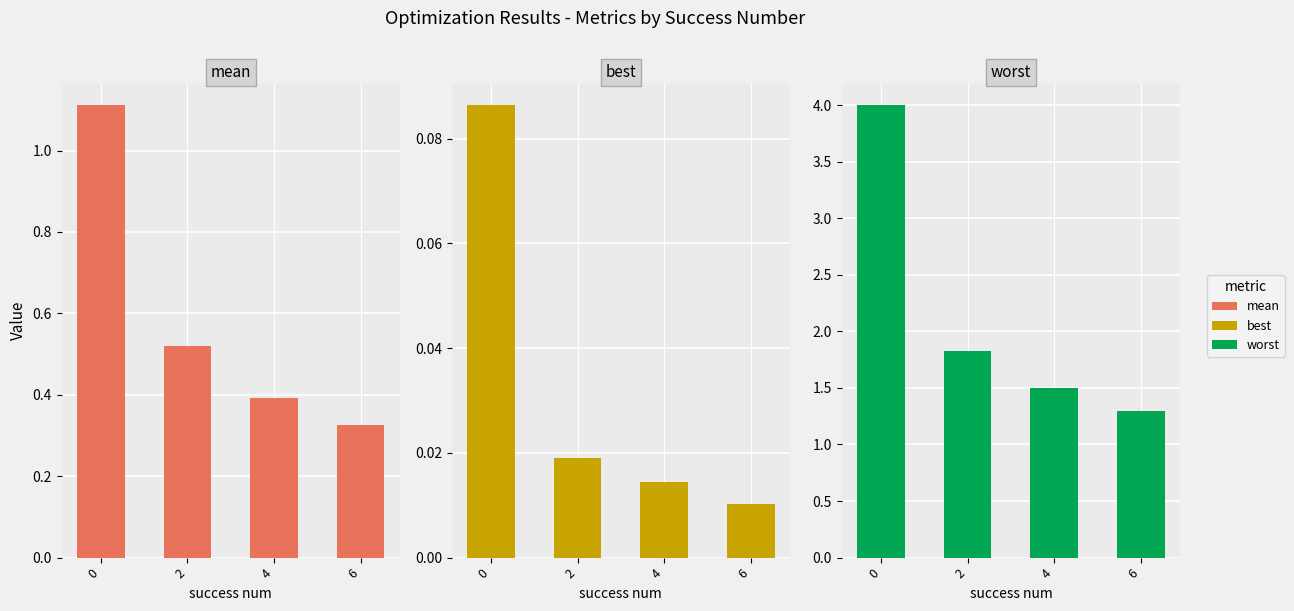

Which category has the lowest value in the mean series?

6